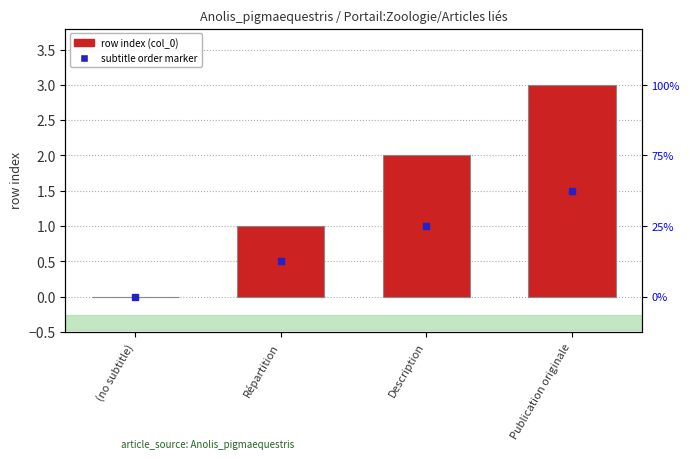

How many bars are there in total?

4